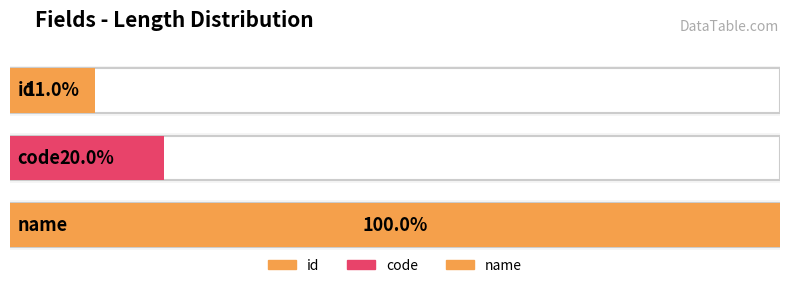

Reading left to right, what are all the values shown in this chart?

11	20	100